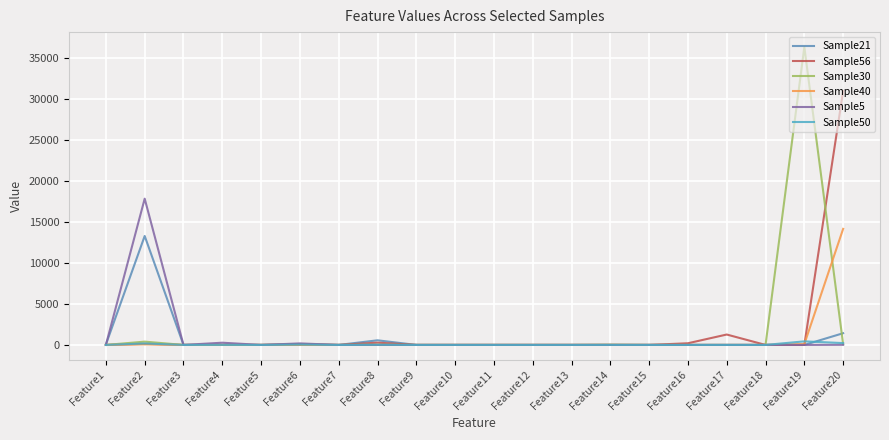

What is the value of the Sample56 point at the 5th from the left?

3